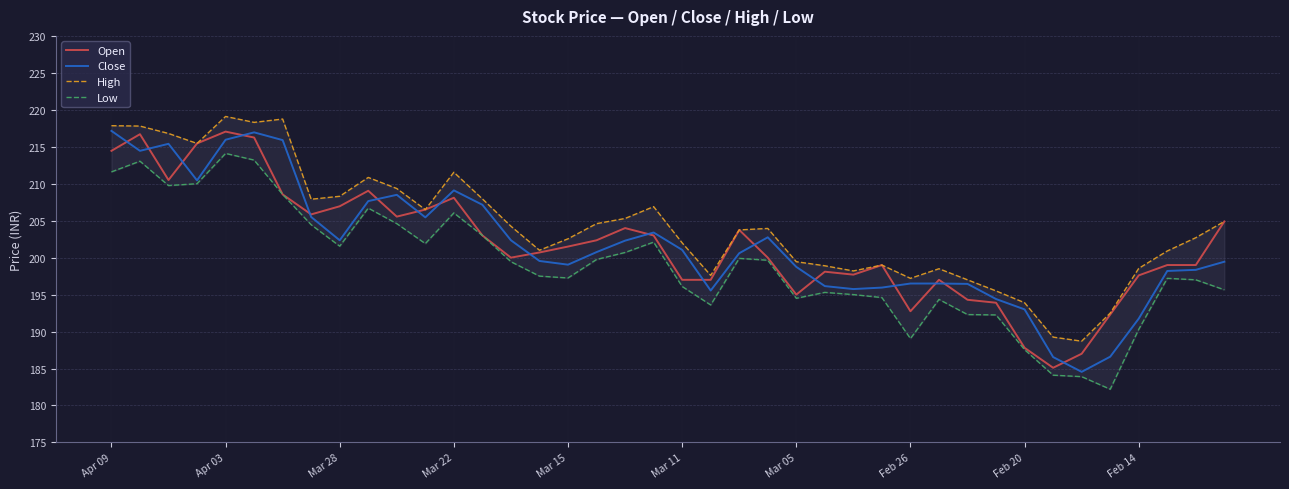

What are all the series names shown in the legend?

Open, Close, High, Low